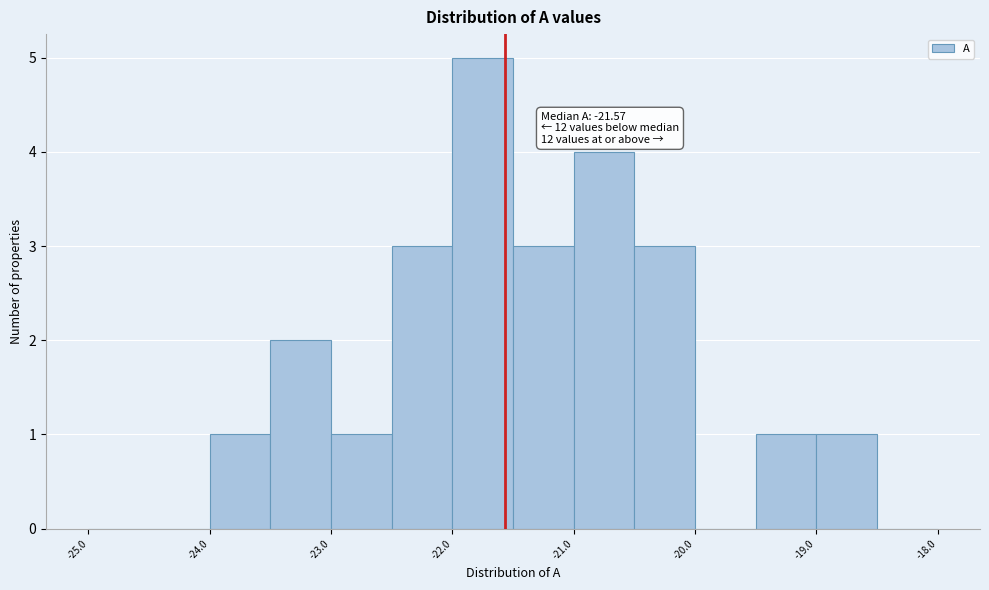

Over which range of the x-axis is the bar tallest?

-22.0 to -21.5